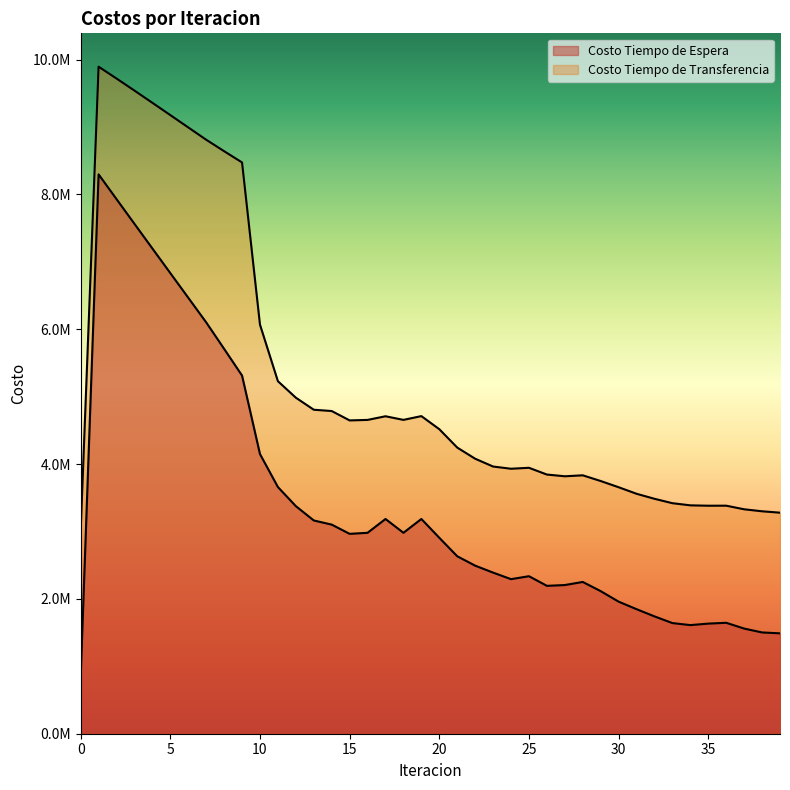

How many interior local valleys does the Costo Tiempo de Espera series have?

5